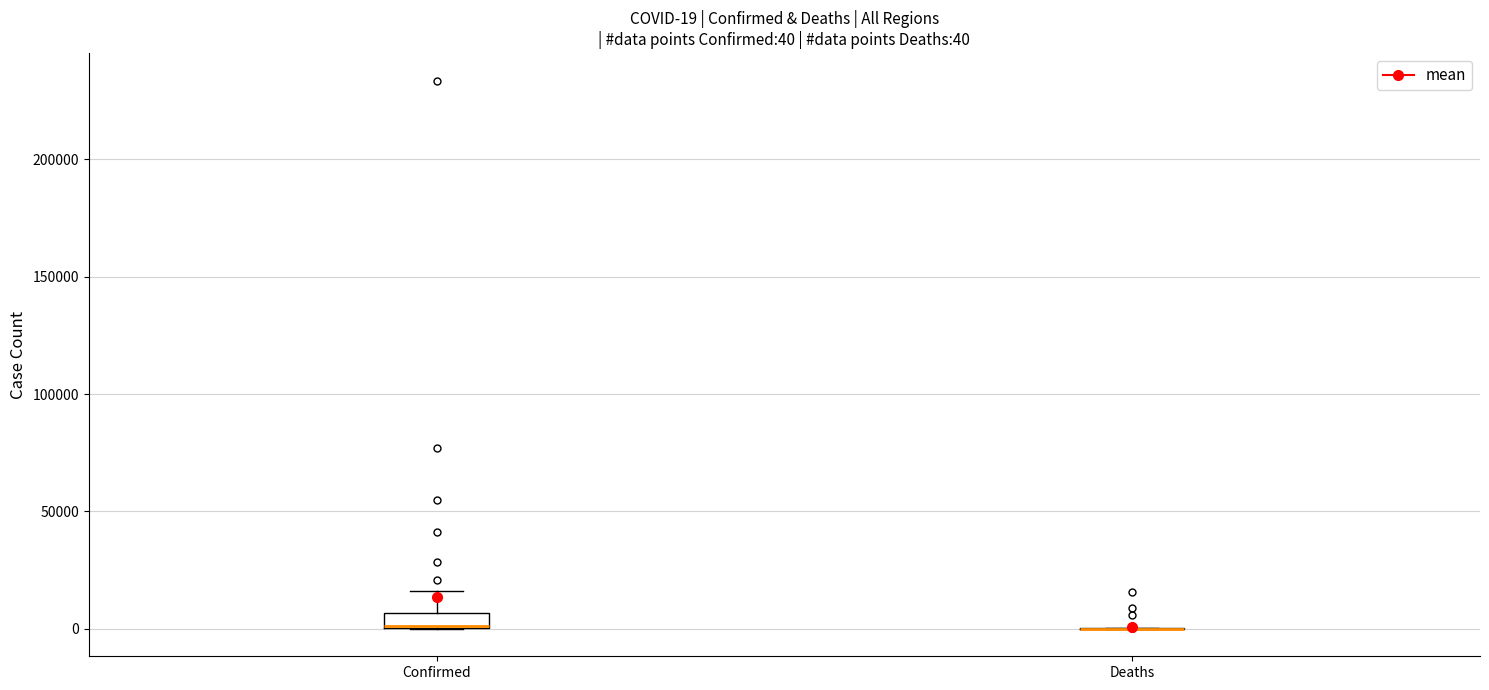

Comparing the boxes themselves (not the whiskers), which one is the tallest?

Confirmed